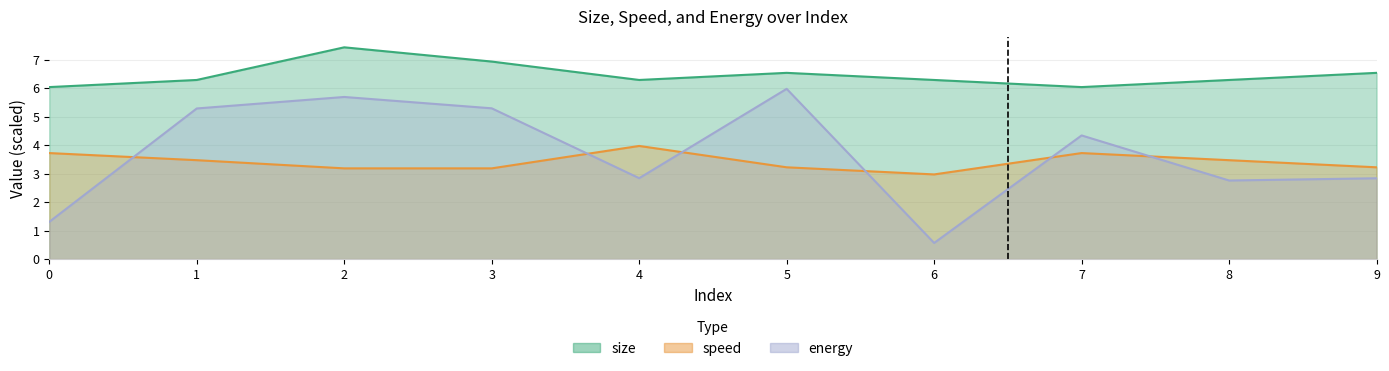

Where is energy nearest to the value 3?

4